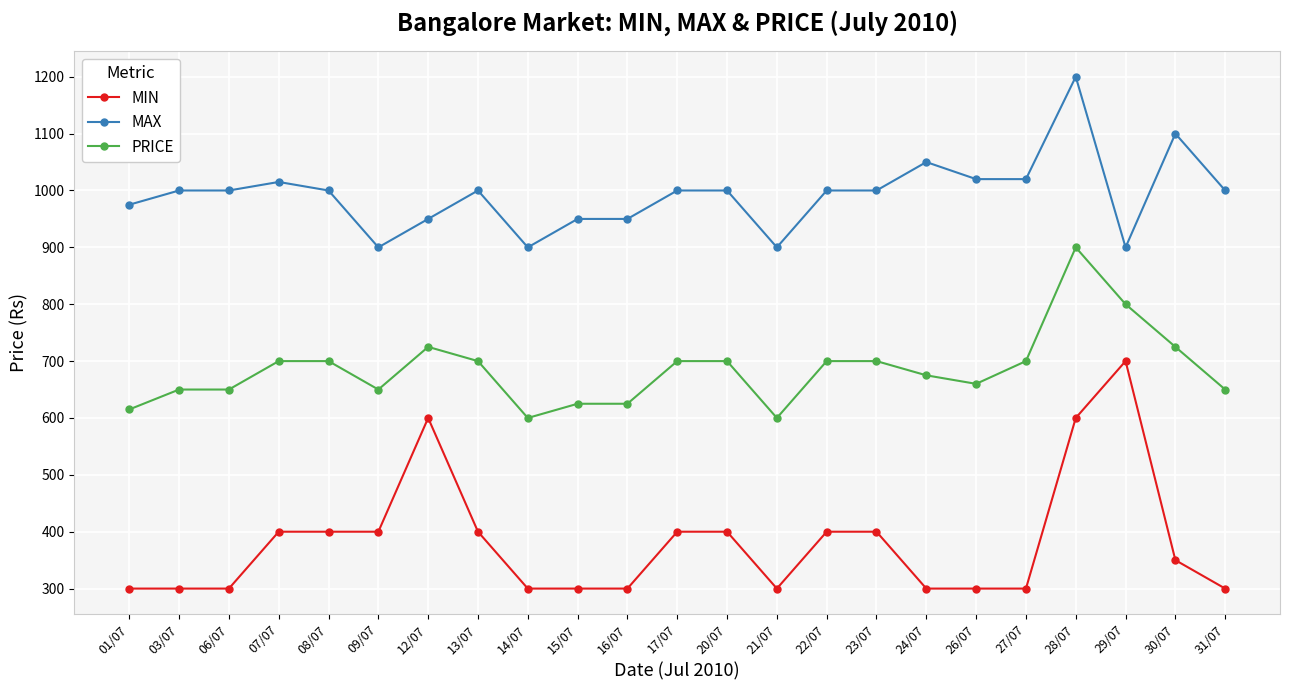

True or false: MIN and PRICE cross at least once.

False